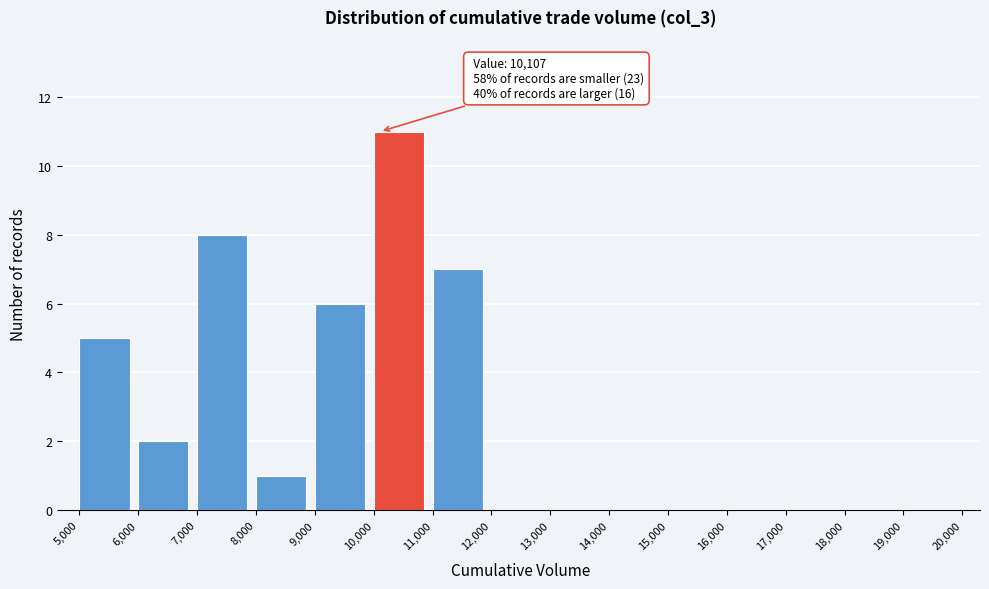

Over which range of the x-axis is the bar tallest?

10,000 to 11,000